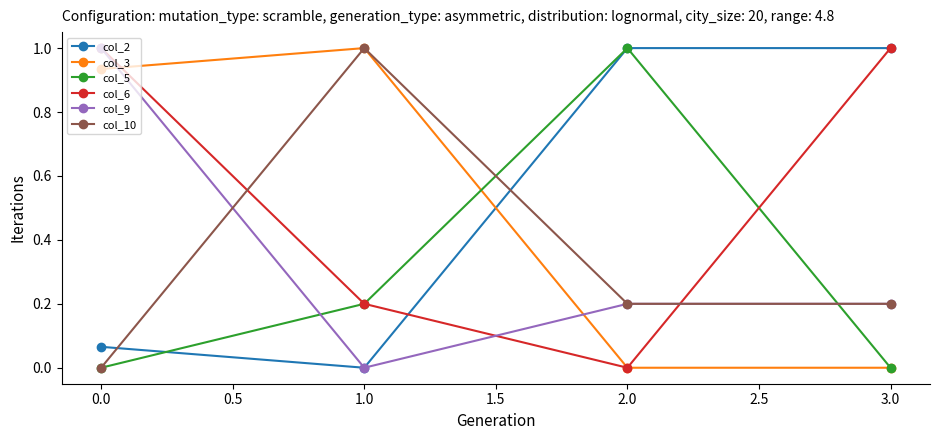

At which category is the sum across all series the highest?

0.0